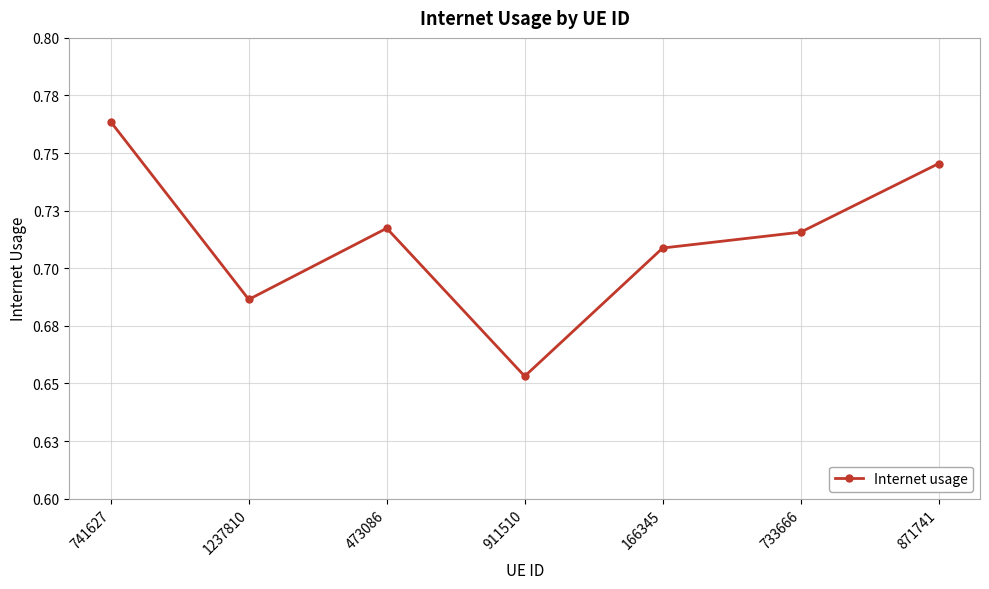

Count the values in the range 0 to 1.

7